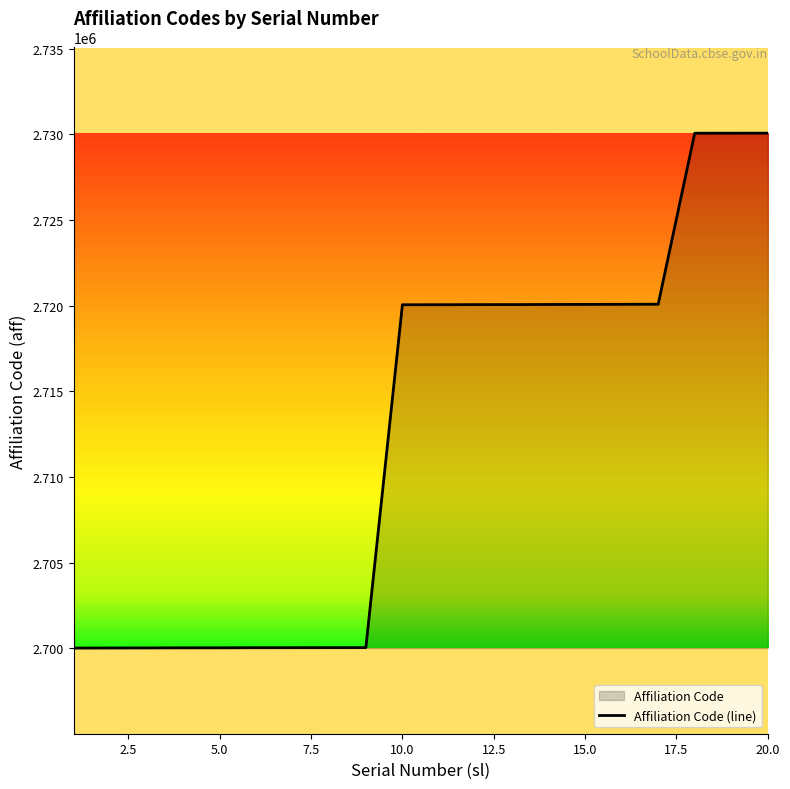

What value does the data have at 16?

2720076